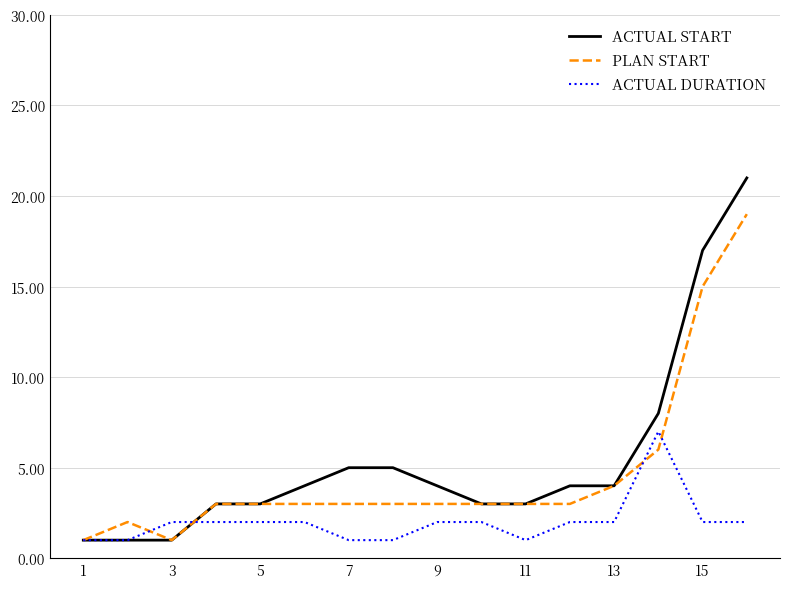

Rank the series by their maximum value, from highest to lowest.

ACTUAL START, PLAN START, ACTUAL DURATION